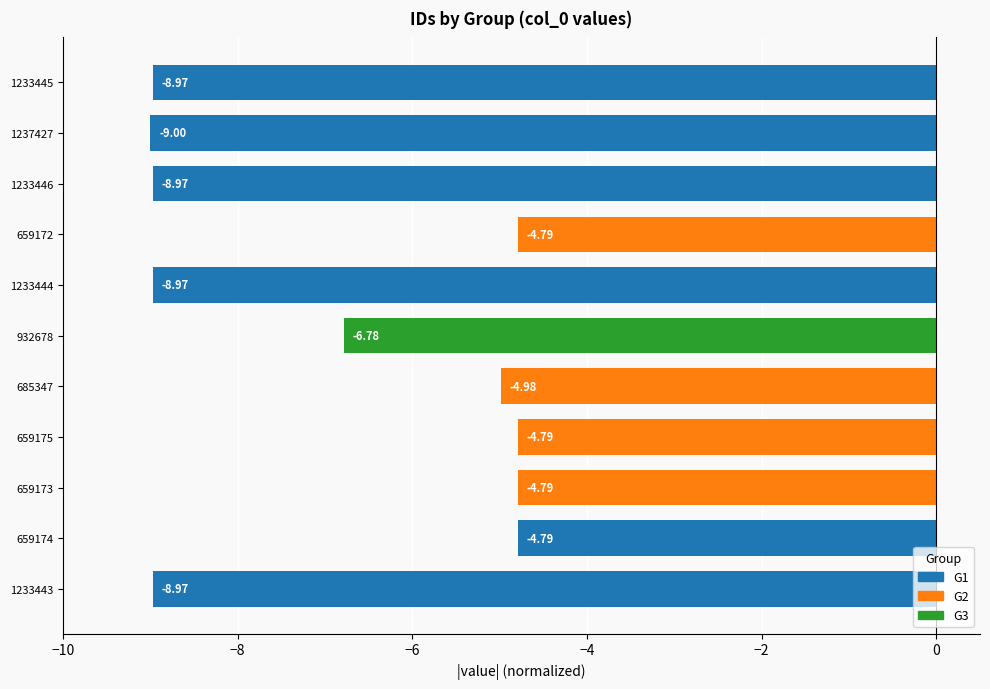

How many distinct data groups are displayed?

1